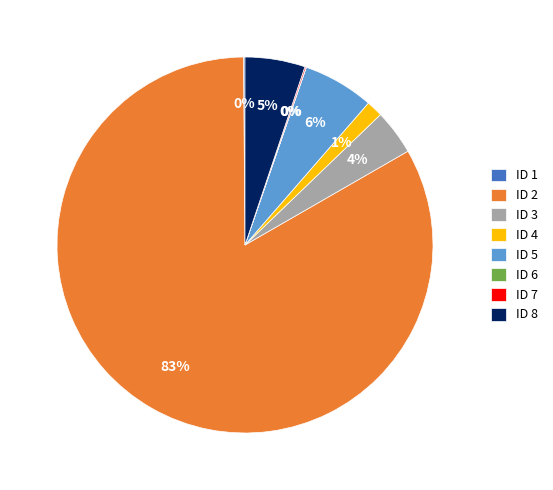

Is the sum of ID 5 and ID 4 greater than half?

No